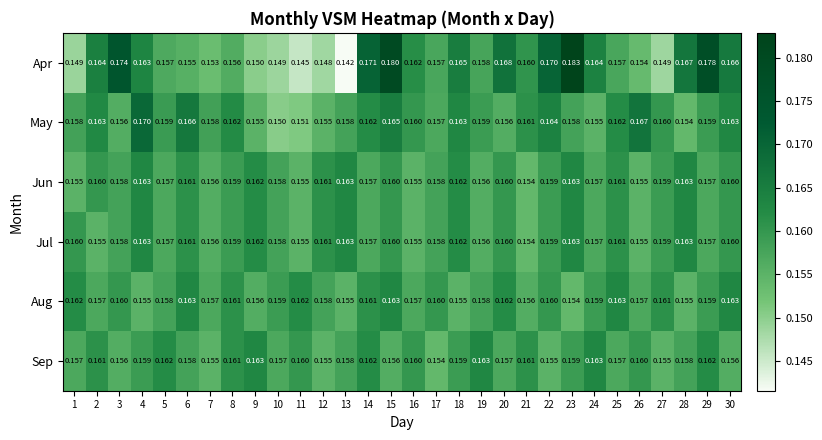

Which series has the widest spread of values?

Apr